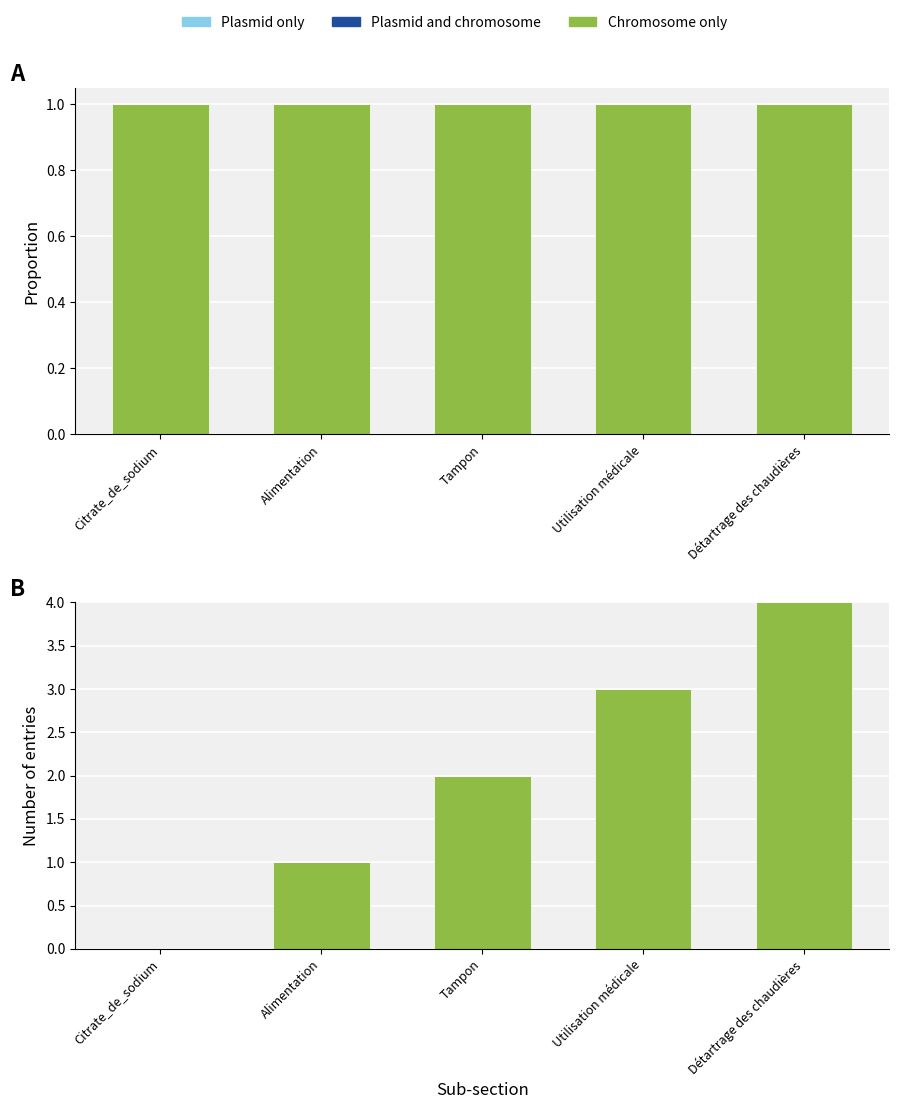

What are all the series names shown in the legend?

Chromosome only, Plasmid and chromosome, Plasmid only